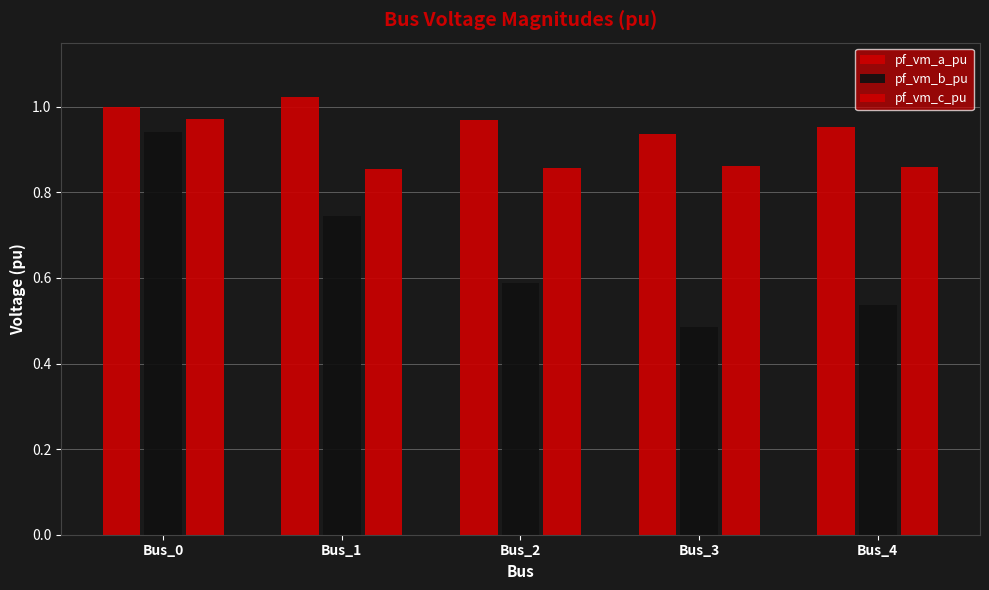

The pf_vm_b_pu series shows 0.5 at Bus_4. True or false?

True